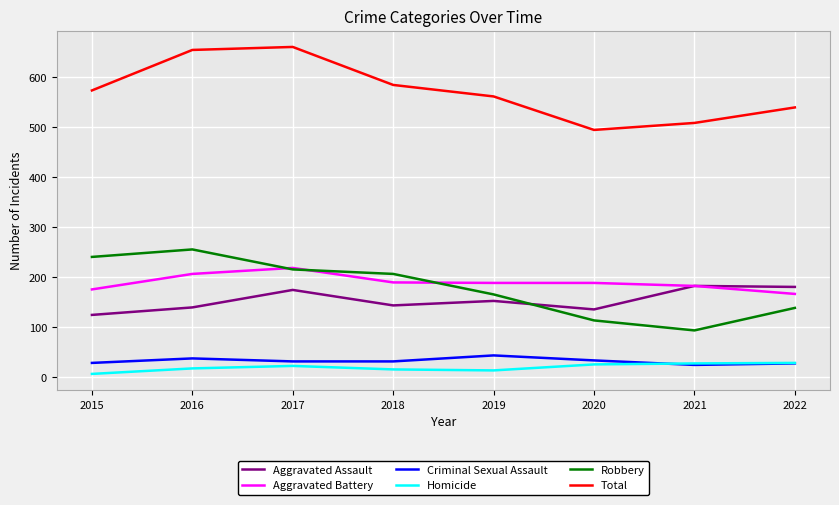

True or false: Total and Robbery cross at least once.

False